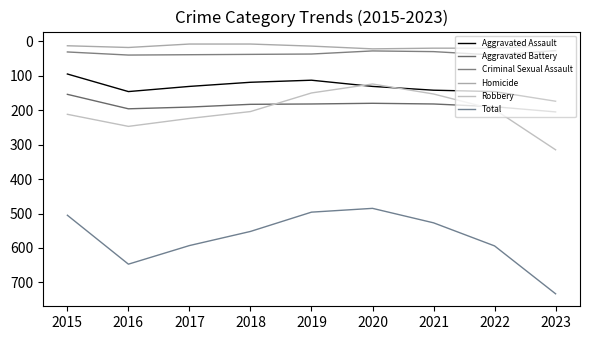

Between 2022 and 2020, which is larger?

2022